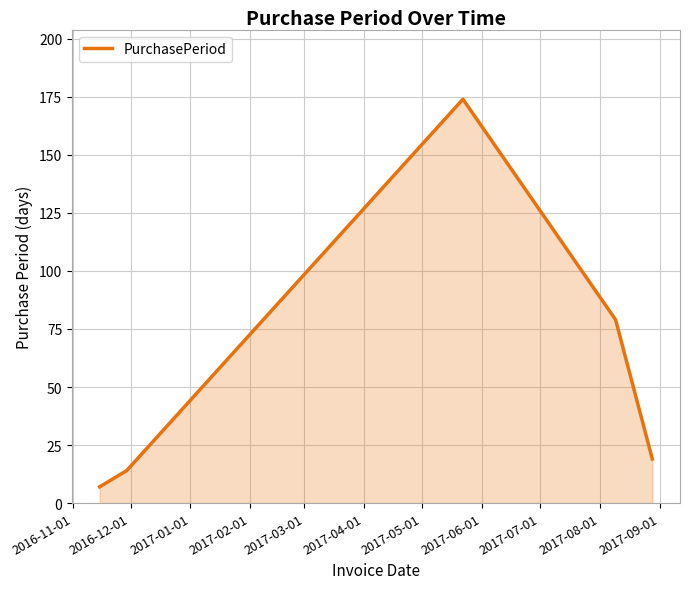

What is the difference between the maximum and minimum values?

167